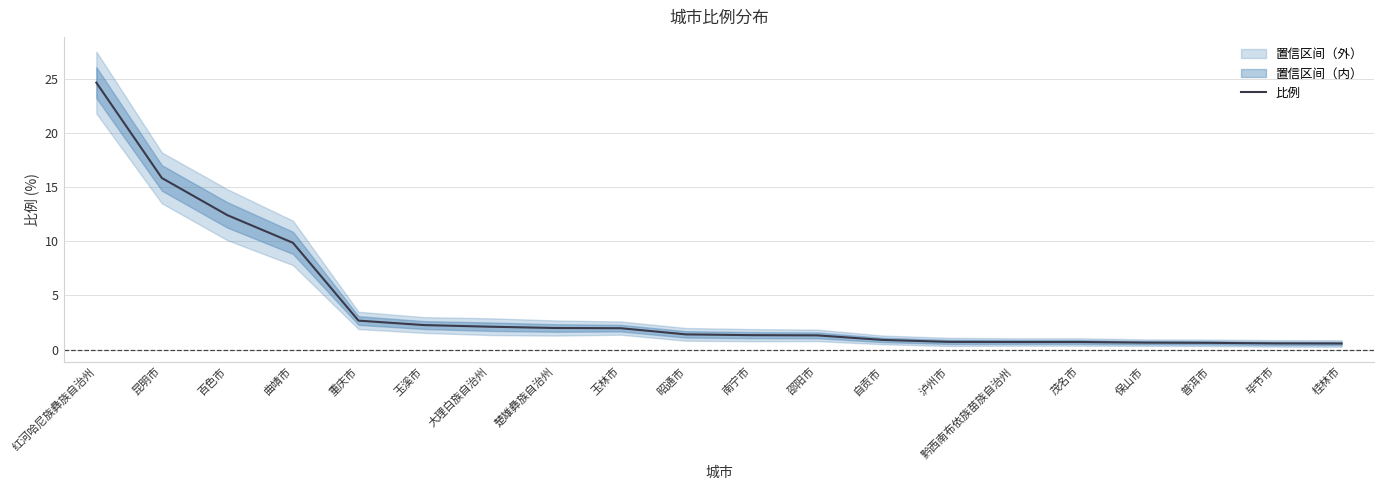

What is the difference between the maximum and minimum values?

24.1